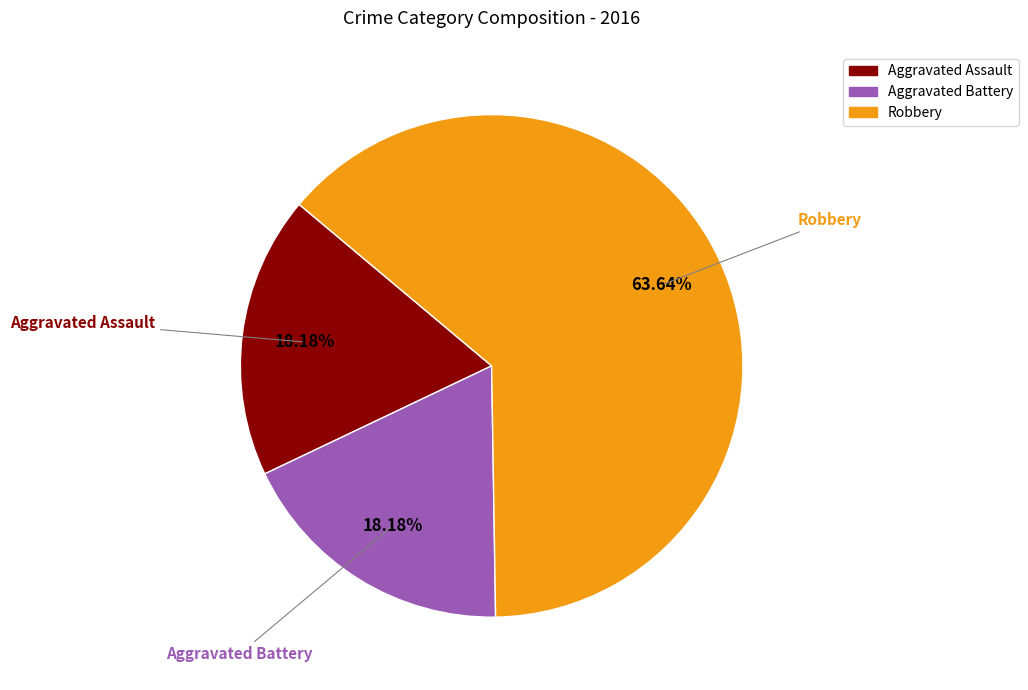

True or false: Aggravated Battery accounts for 18% of the total.

True